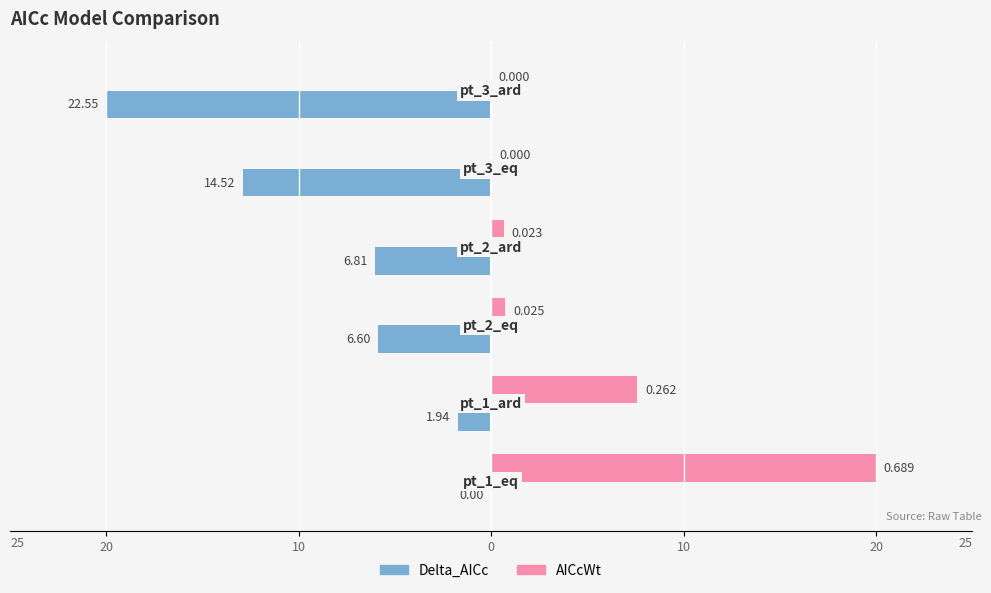

What are all the series names shown in the legend?

Delta_AICc, AICcWt